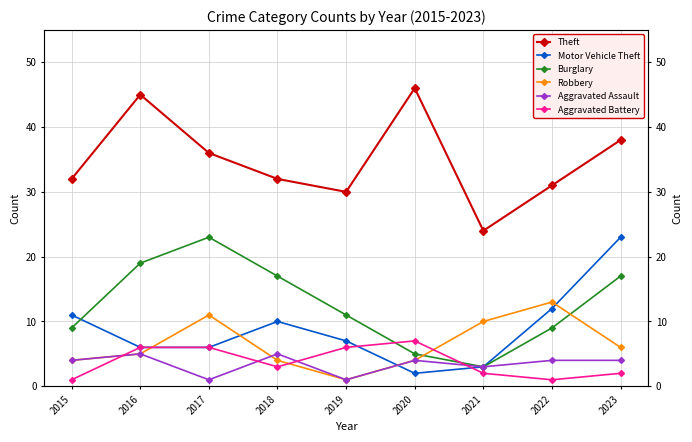

Where is the first local minimum for Motor Vehicle Theft?

2020